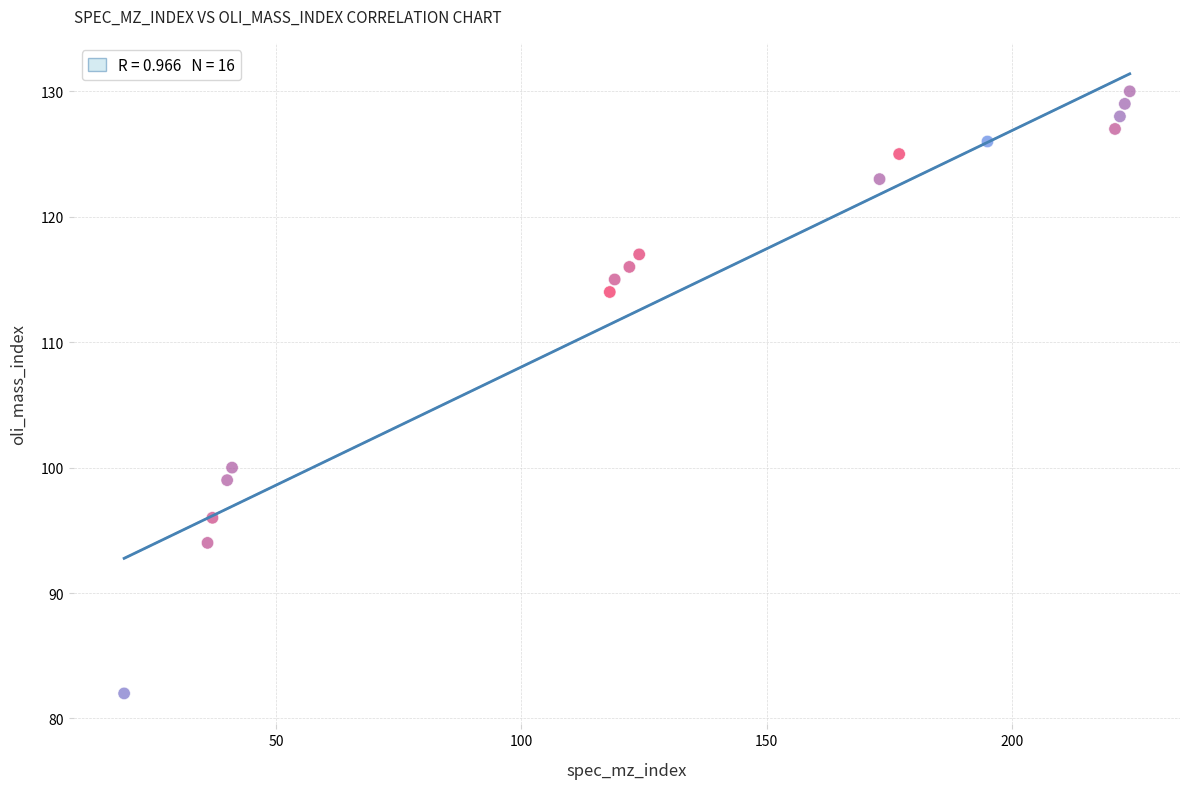

What Y value in the scatter plot is closest to 106?

100